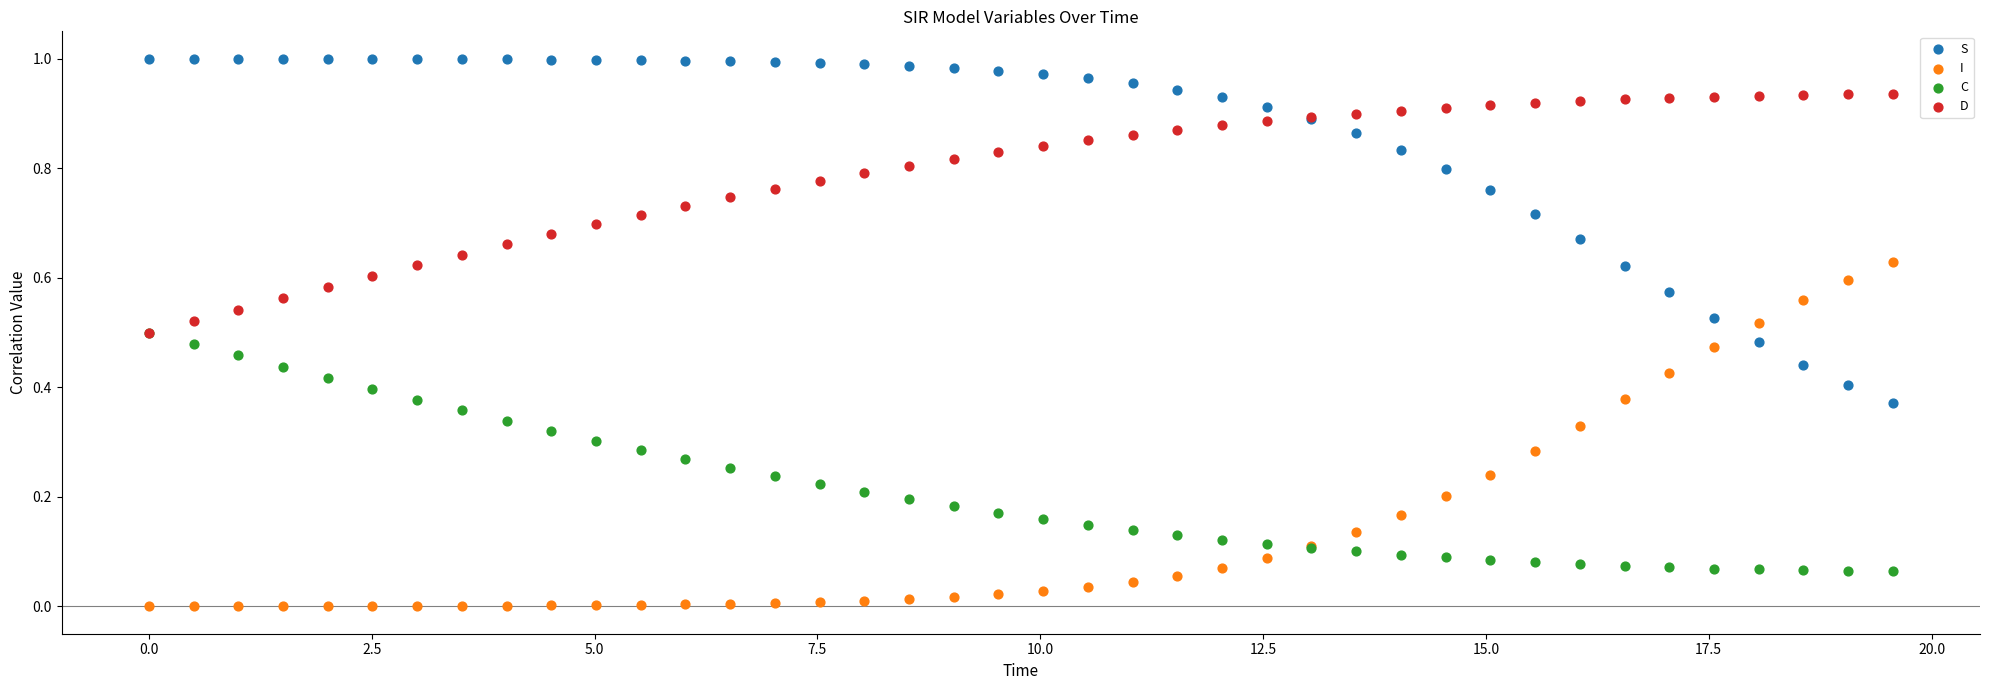

Which series contains the lowest Y value?

I